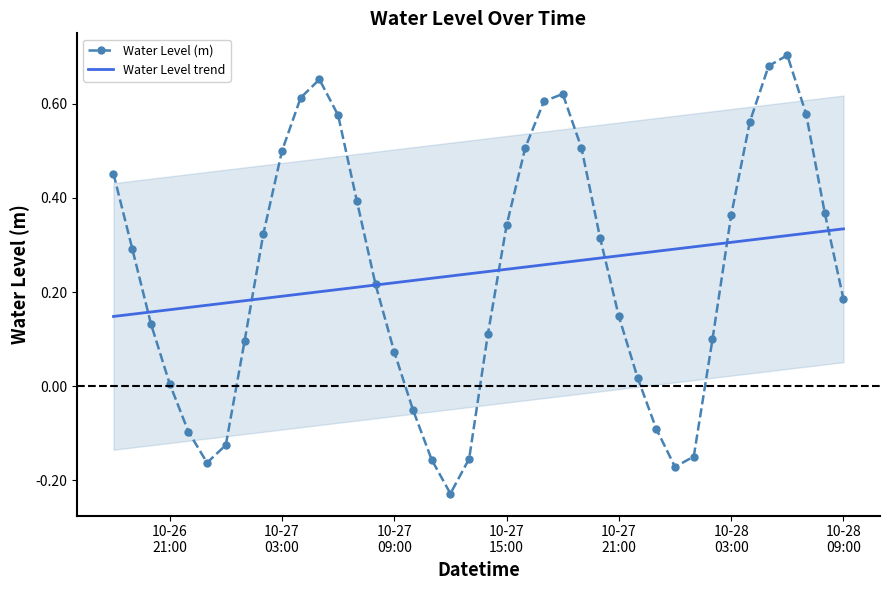

List the series in order of their peak value, lowest first.

Water Level trend, Water Level (m)